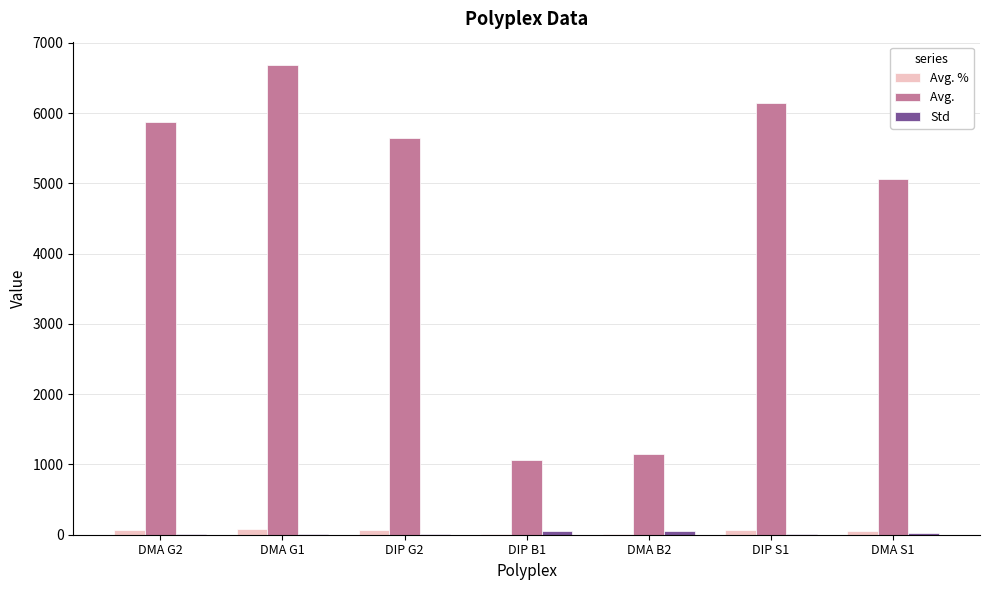

What is the maximum value shown in the chart?

6682.7